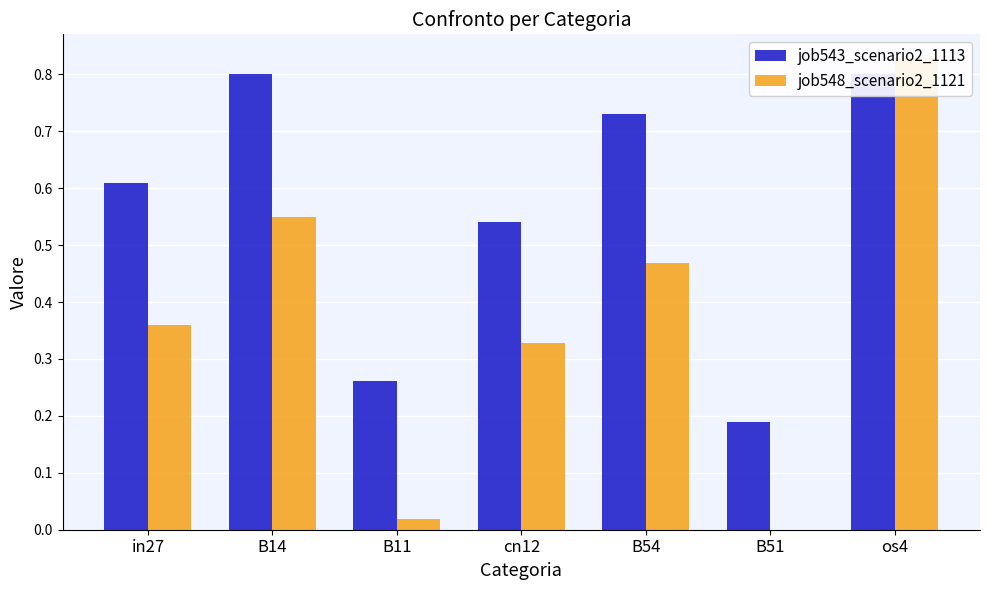

How many job543_scenario2_1113 values are between 0 and 1?

7